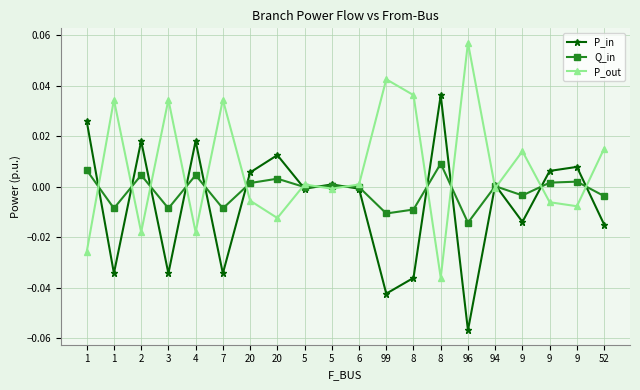

Is it true that P_out equals -0.0 at 2?

True